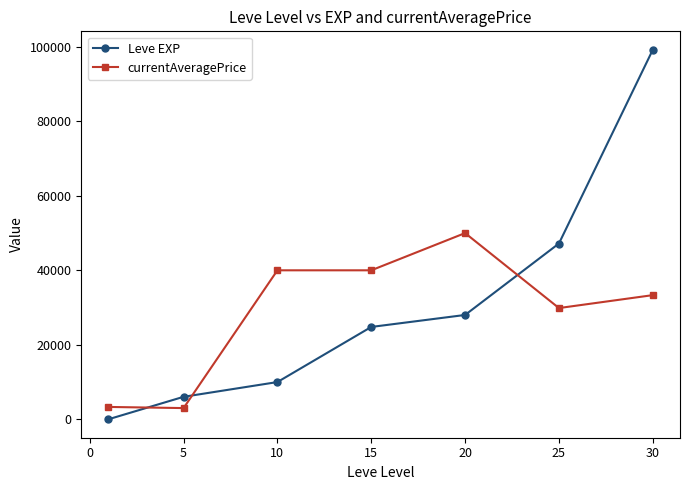

True or false: Leve EXP has more than 1 points higher than both neighbors.

False